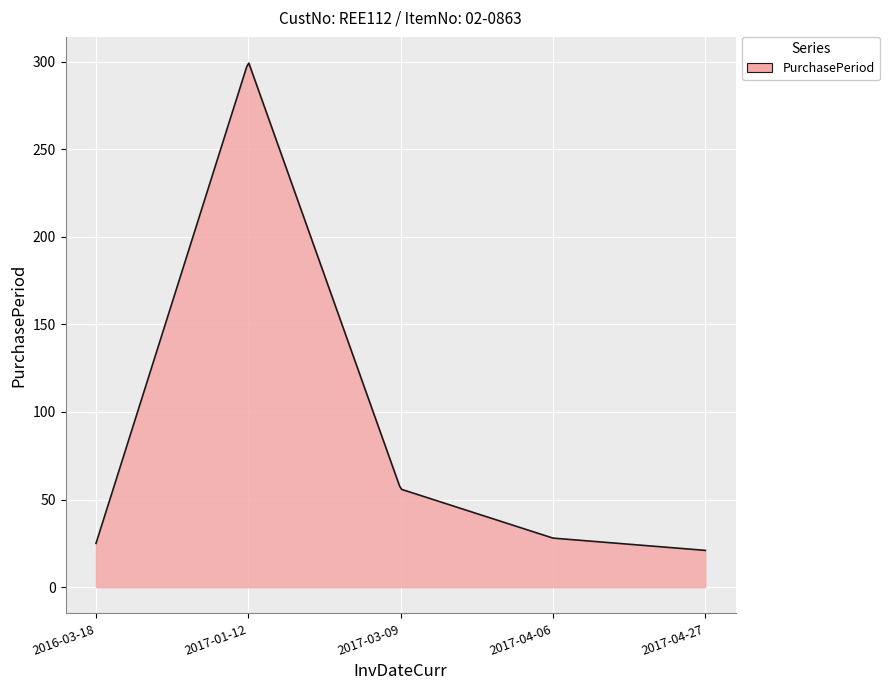

What is the maximum value shown in the chart?

299.2